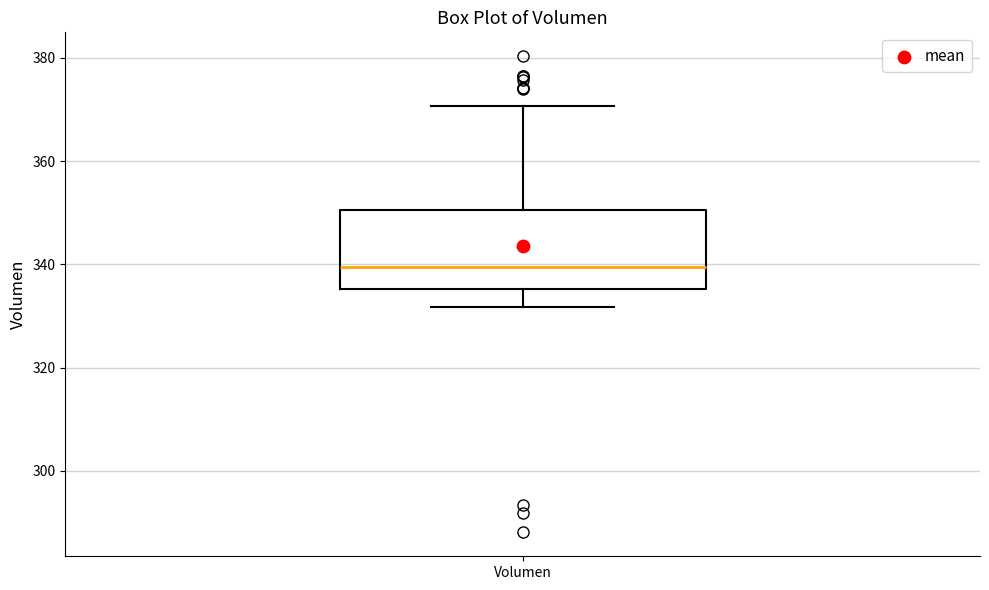

Transcribe this box plot: give where the median line is, the range the box spans, and where the two whiskers end, as read against the y-axis. The values are not printed on the chart, so give them approximately, as read against the axis.

median 340, box 336 to 350, whiskers 332 to 370